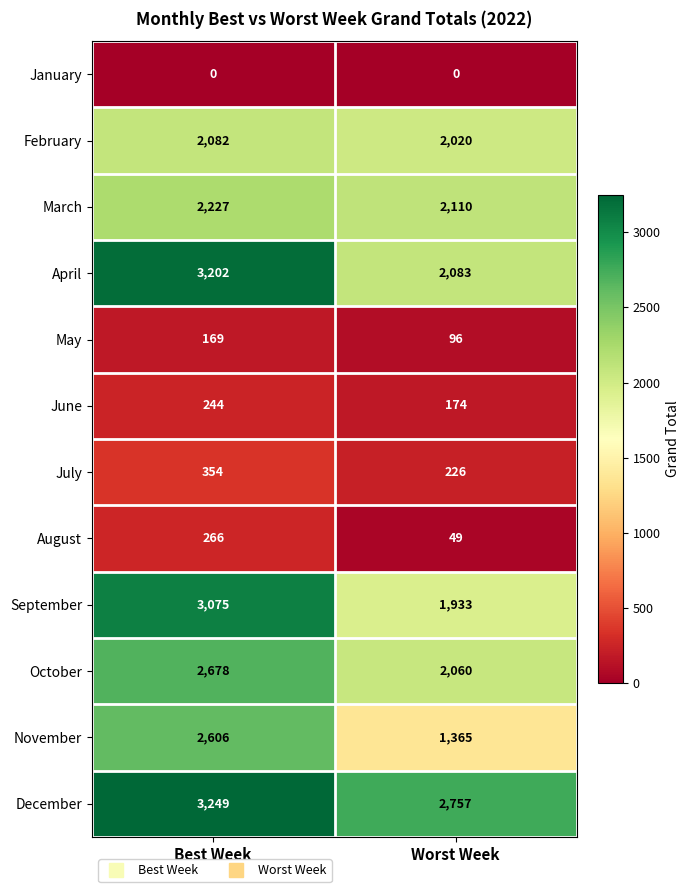

Reading left to right, transcribe all the data shown in this chart.

January: Best Week=0	Worst Week=0
February: Best Week=2082	Worst Week=2020
March: Best Week=2227	Worst Week=2110
April: Best Week=3202	Worst Week=2083
May: Best Week=169	Worst Week=96
June: Best Week=244	Worst Week=174
July: Best Week=354	Worst Week=226
August: Best Week=266	Worst Week=49
September: Best Week=3075	Worst Week=1933
October: Best Week=2678	Worst Week=2060
November: Best Week=2606	Worst Week=1365
December: Best Week=3249	Worst Week=2757